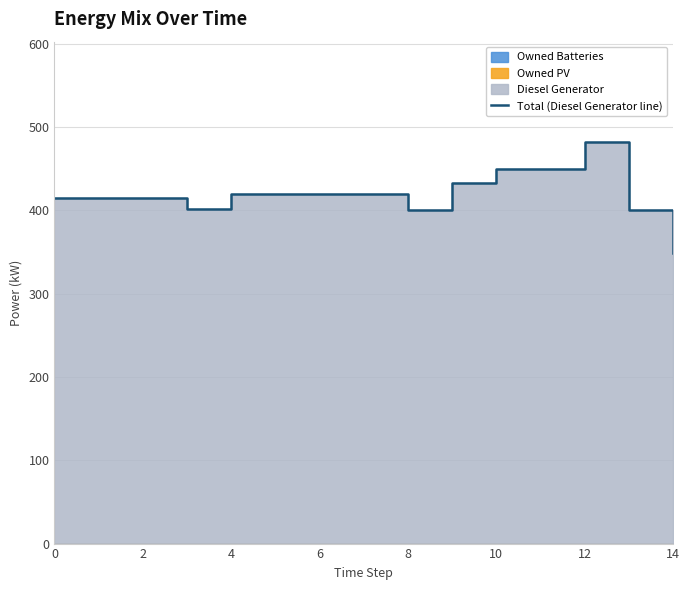

True or false: there are more than 0 points higher than both neighbors.

True